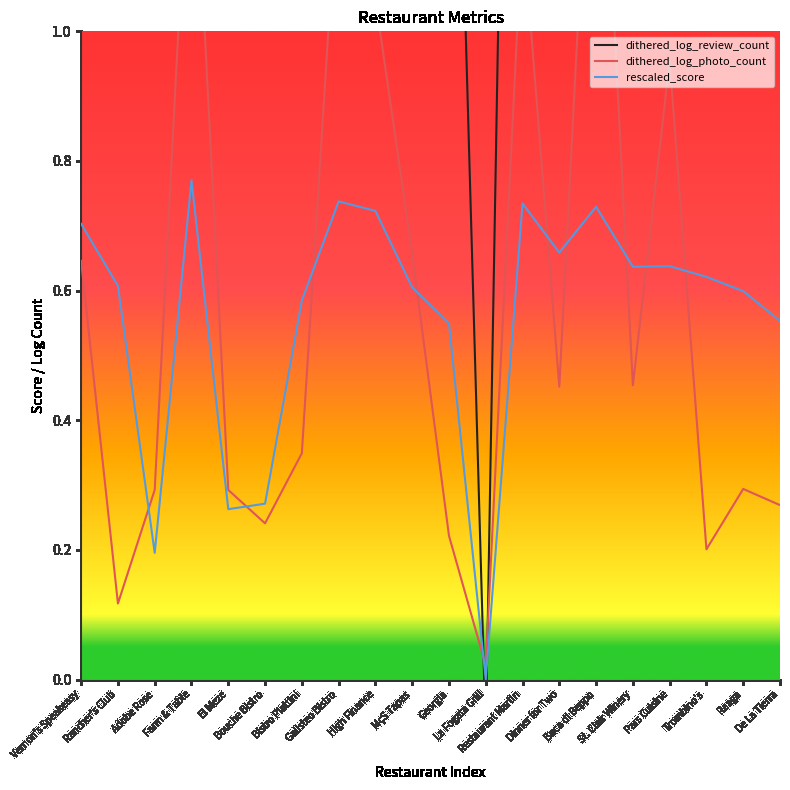

At which category is the sum across all series the highest?

Farm & Table